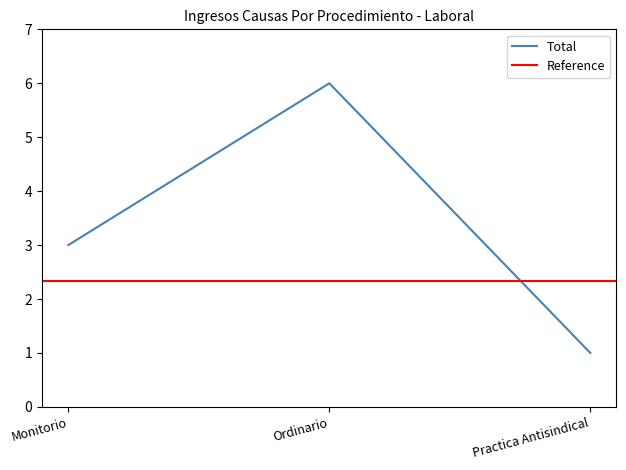

What is the sum of all values?

10